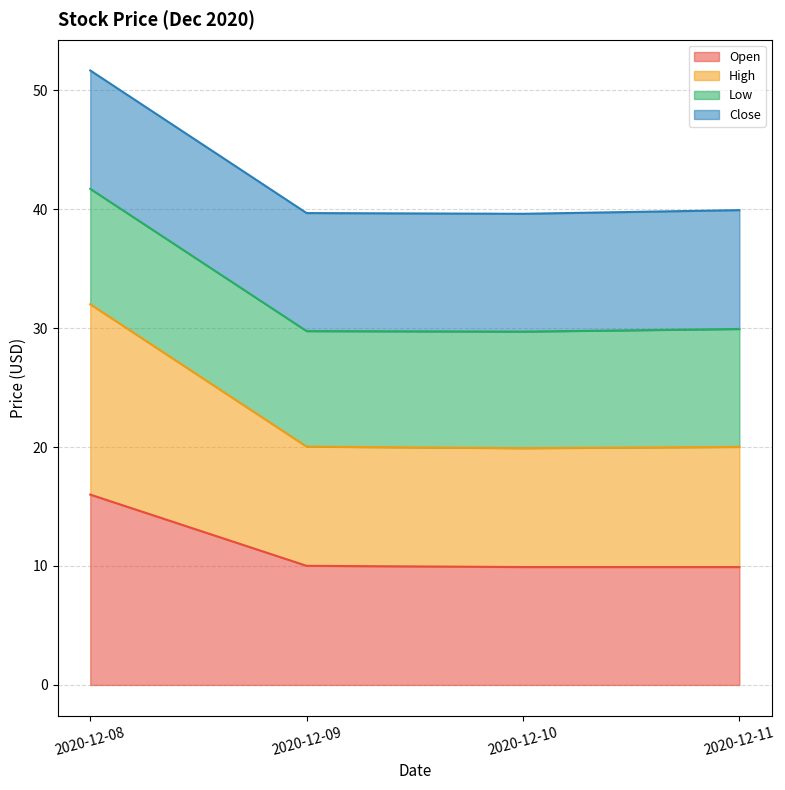

True or false: Open and High intersect in this chart.

False